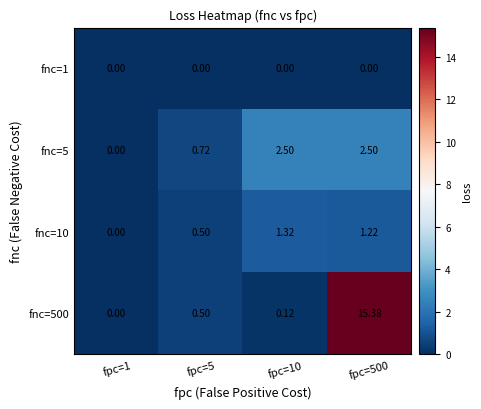

Reading left to right, transcribe all the data shown in this chart.

fnc=1: fpc=1=0.0	fpc=5=0.0	fpc=10=0.0	fpc=500=0.0
fnc=5: fpc=1=0.0	fpc=5=0.7	fpc=10=2.5	fpc=500=2.5
fnc=10: fpc=1=0.0	fpc=5=0.5	fpc=10=1.3	fpc=500=1.2
fnc=500: fpc=1=0.0	fpc=5=0.5	fpc=10=0.1	fpc=500=15.4